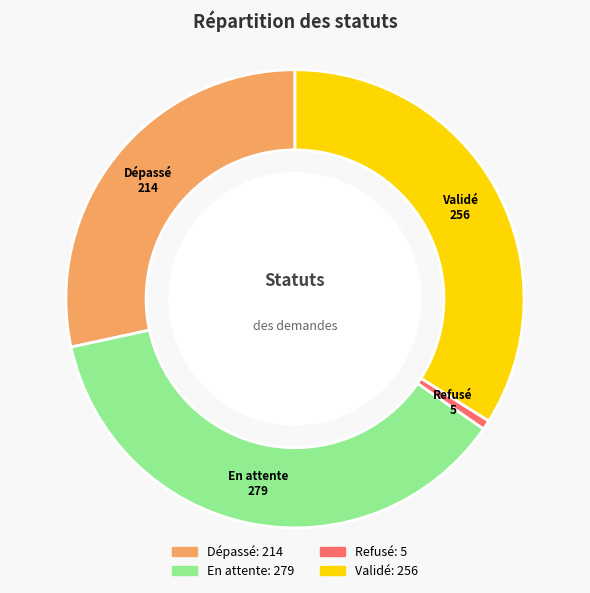

Which slice is the smallest?

Refusé